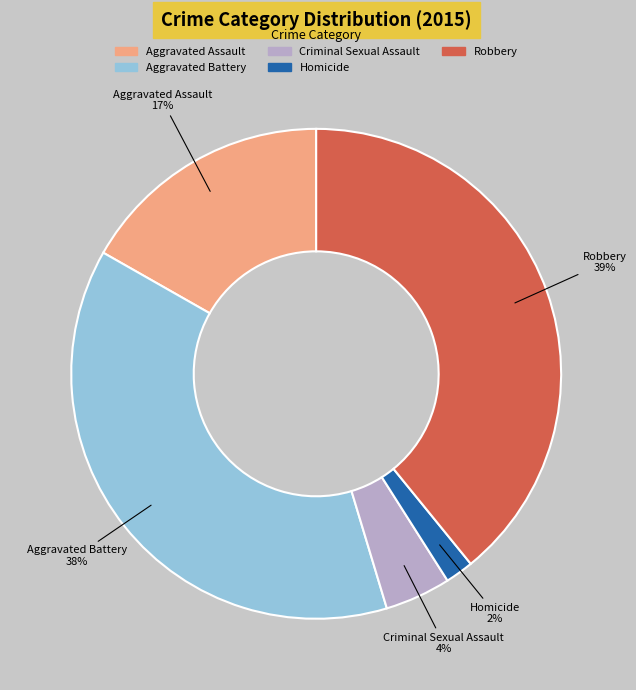

Combined, do Homicide and Robbery account for over 50%?

No